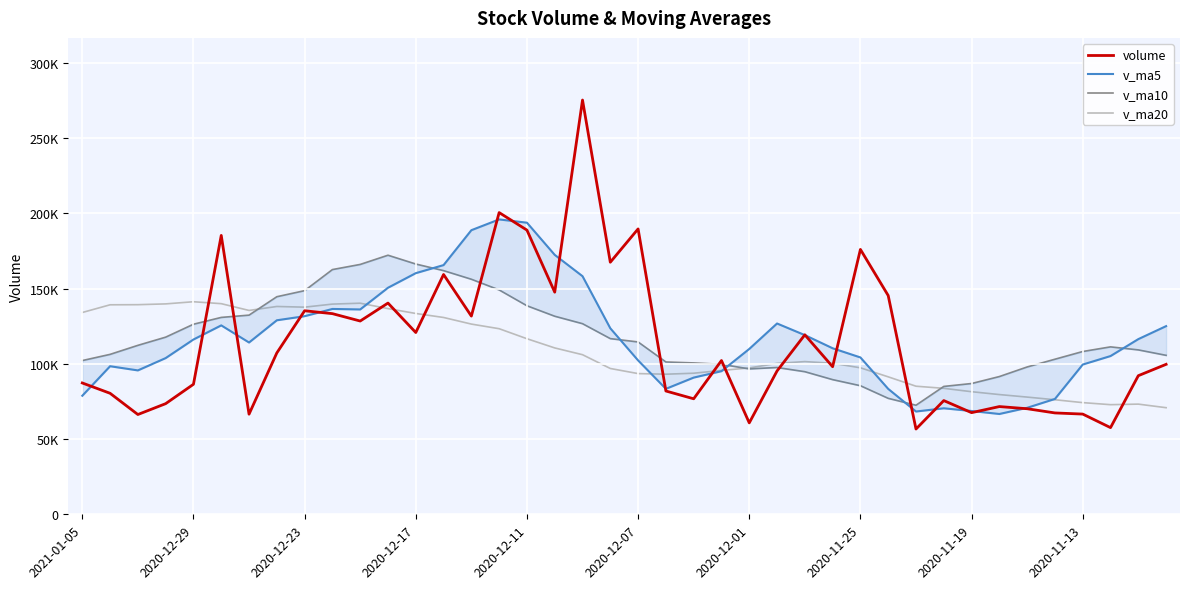

How many data points in v_ma10 are less than 111315?

20